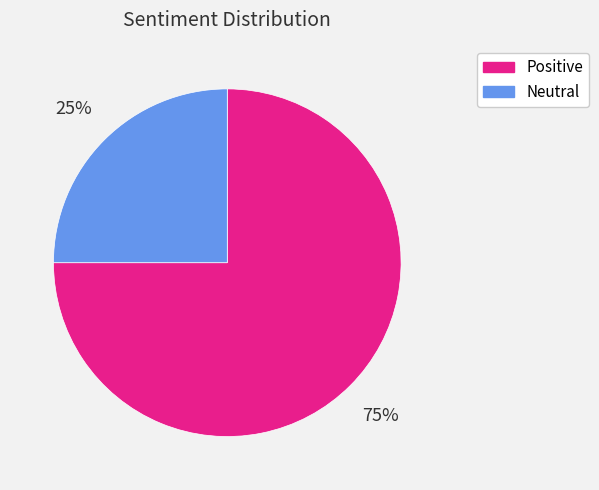

What percentage is the Positive slice, to the nearest percent?

75%